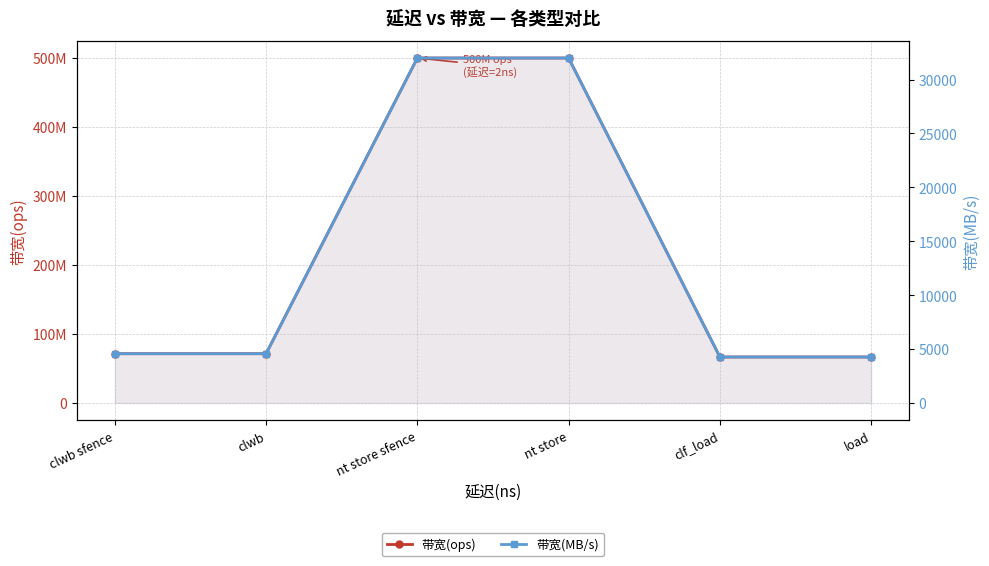

Count the number of data series in this chart.

2